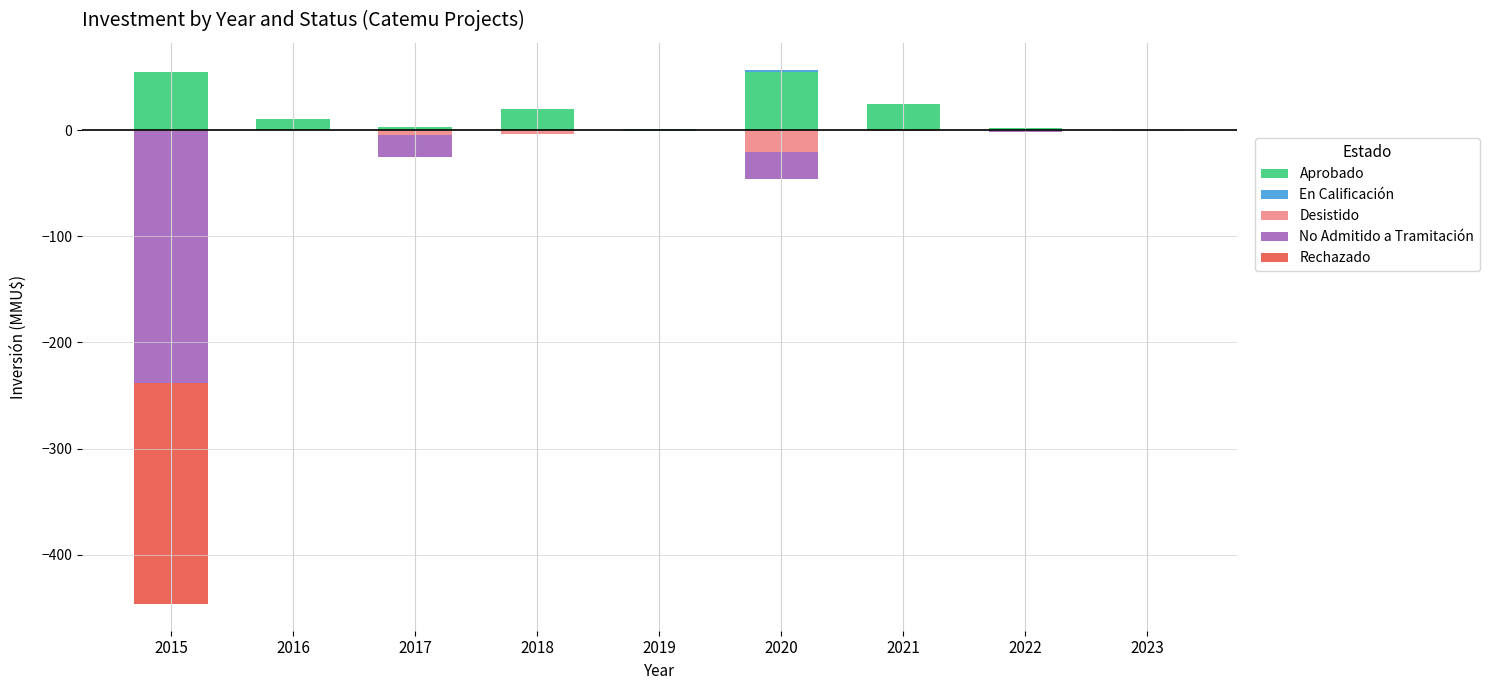

Which series has the largest total across all categories?

Aprobado